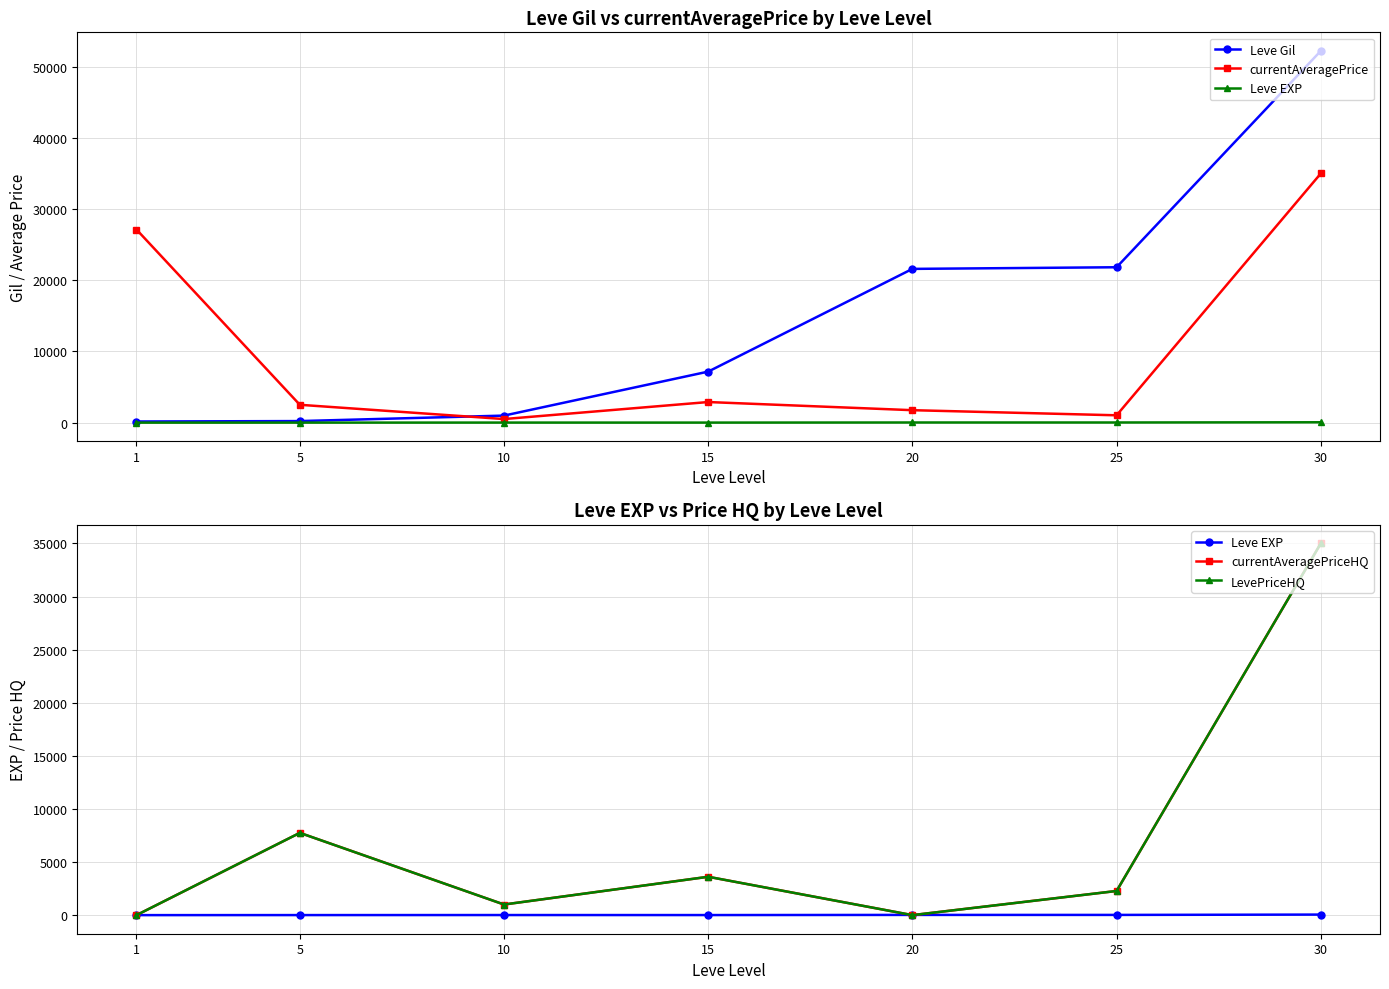

At how many categories does at least one series exceed 50497?

1